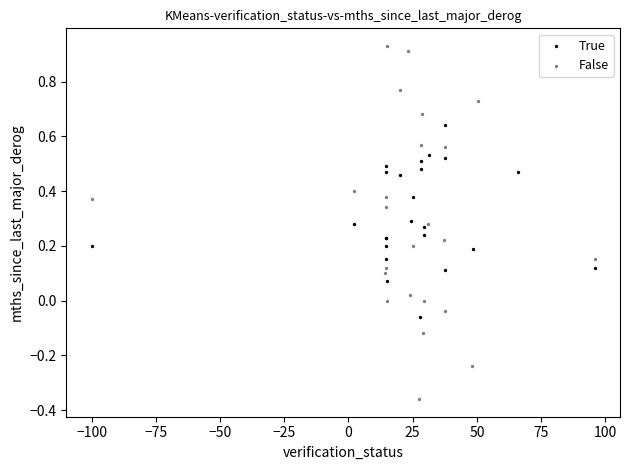

Which series has the widest spread of Y values?

False